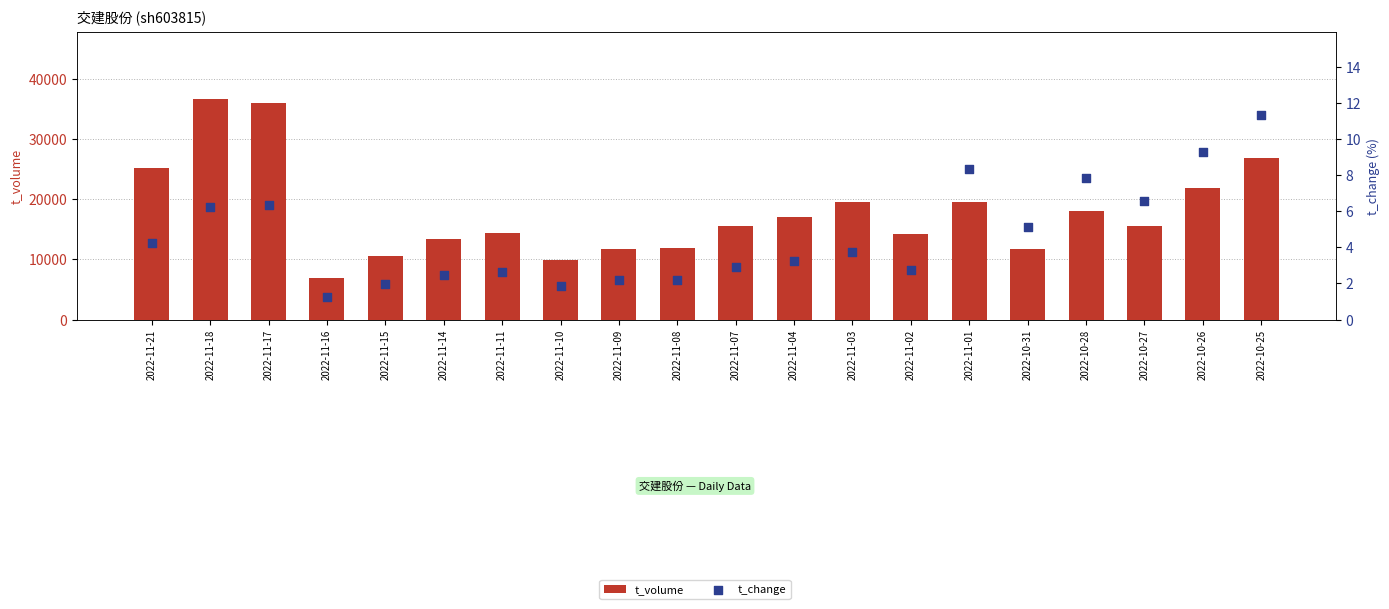

At how many categories does at least one series exceed 19717?

5